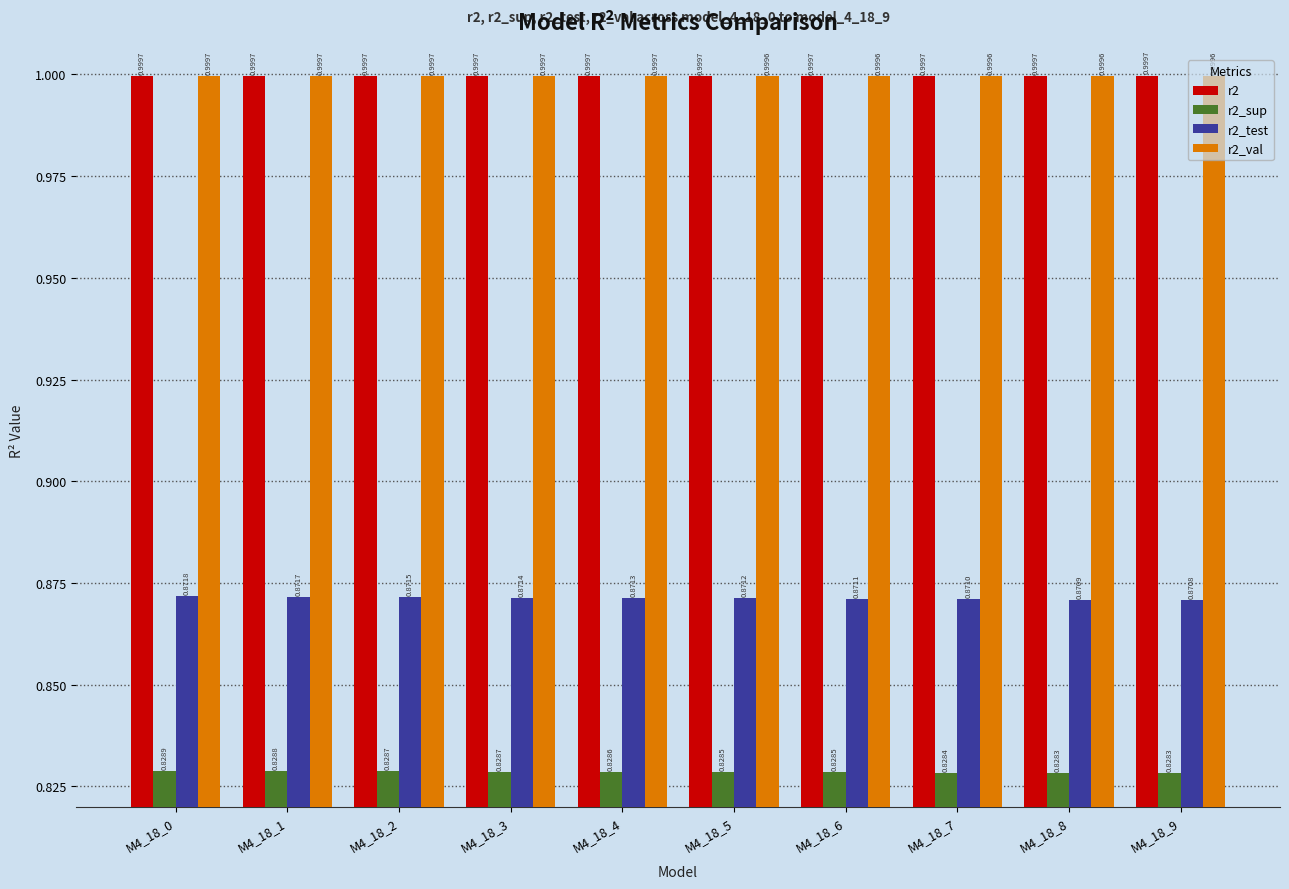

How many bars are there in each group?

4